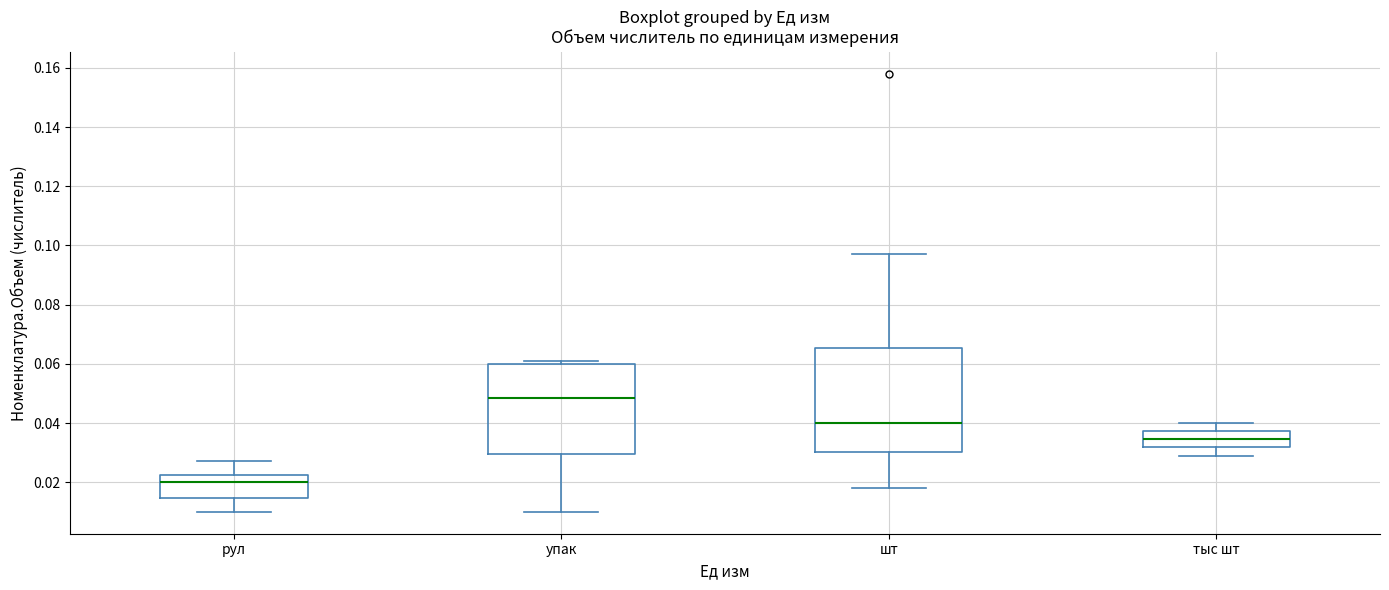

Which box's median line is the lowest?

рул